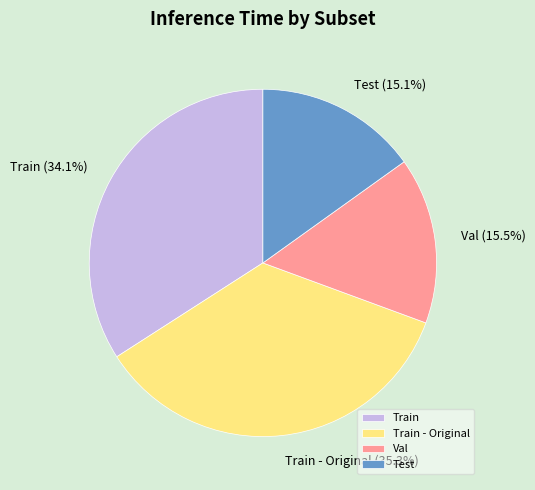

Which category has the biggest portion of the pie?

Train - Original